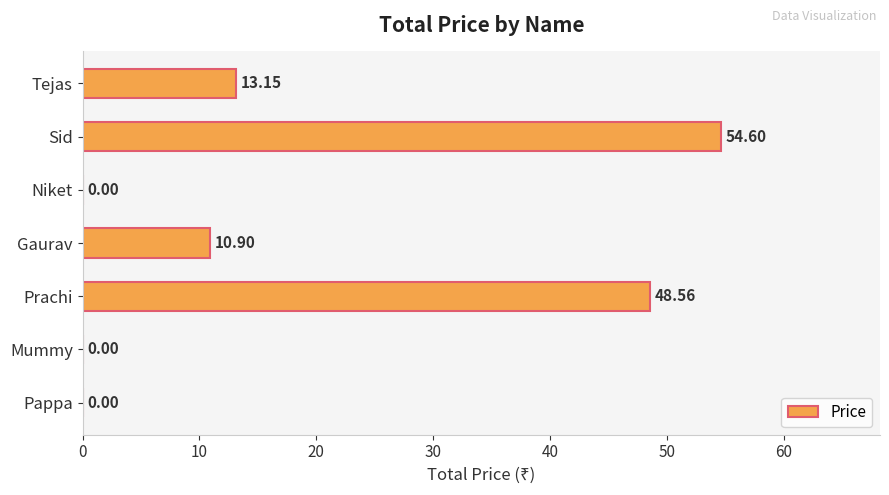

At which category does the chart reach its peak across all series?

Sid